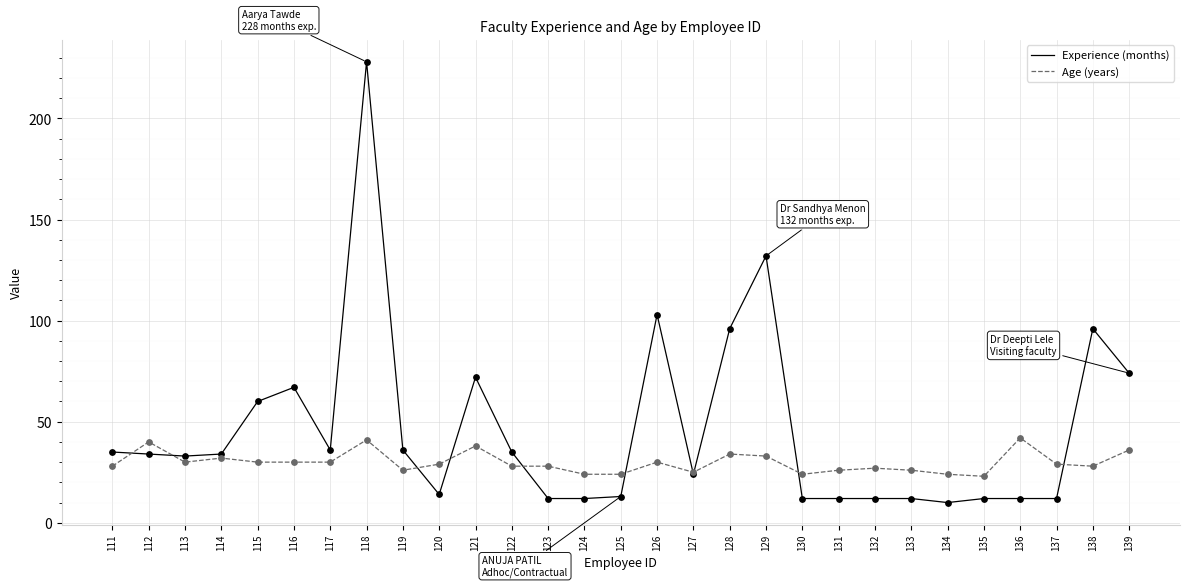

What is the total value across all series at 111?

63